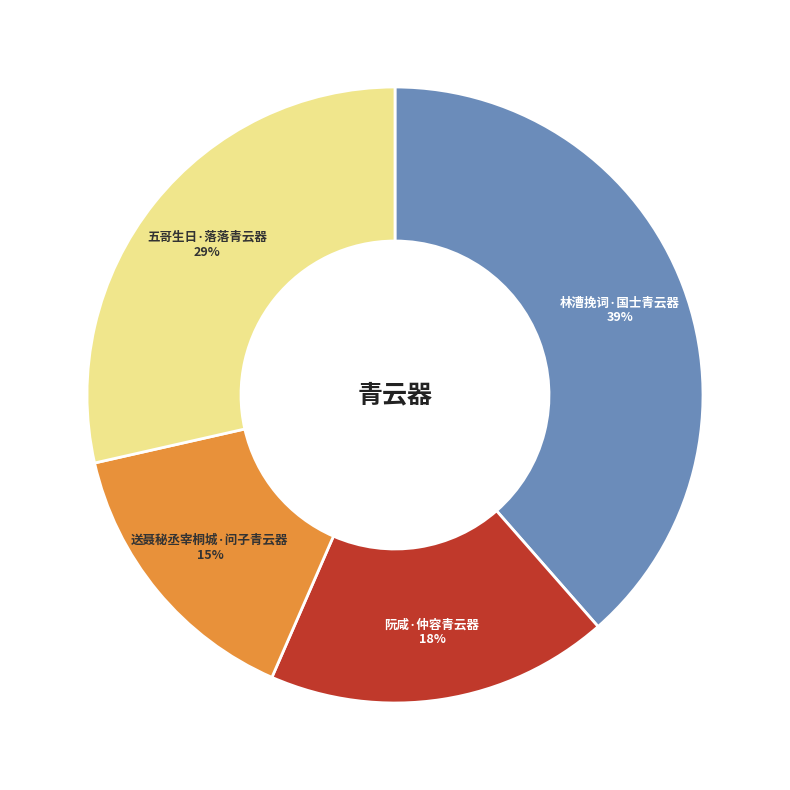

To the nearest percent, what percentage of the pie is 五哥生日·落落青云器?

29%